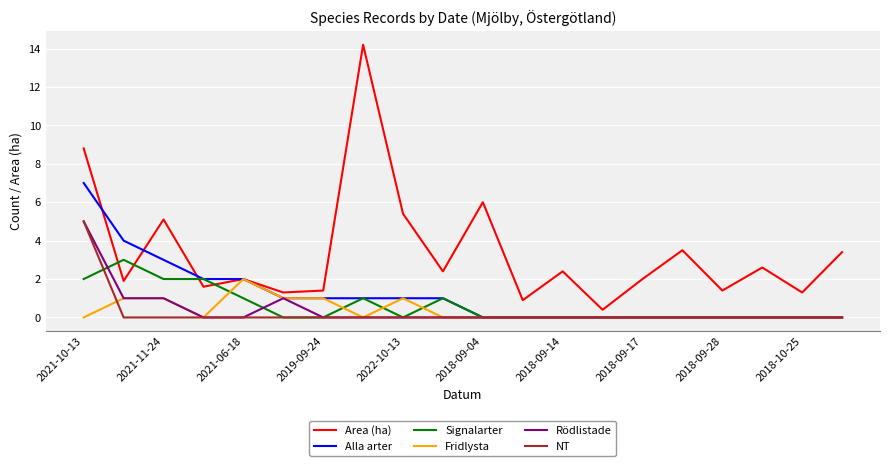

Which series has the largest total across all categories?

Area (ha)